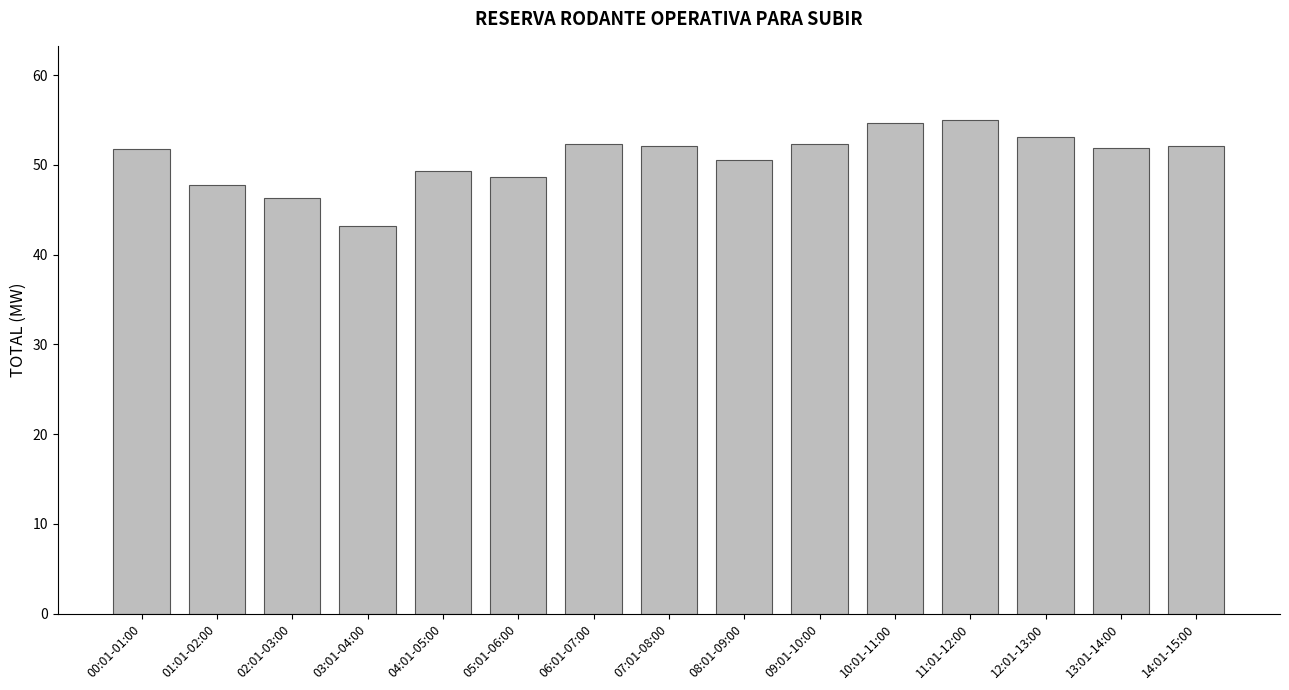

The chart shows a value of 71.2 at 03:01-04:00. True or false?

False